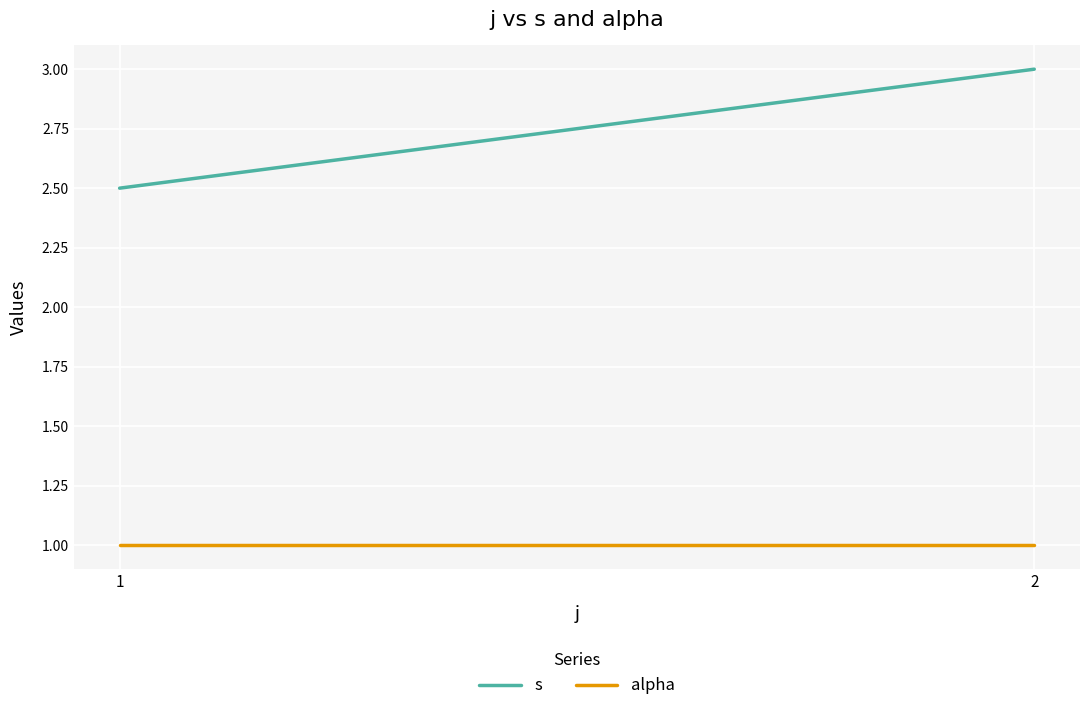

What is the average value of the alpha series?

1.0